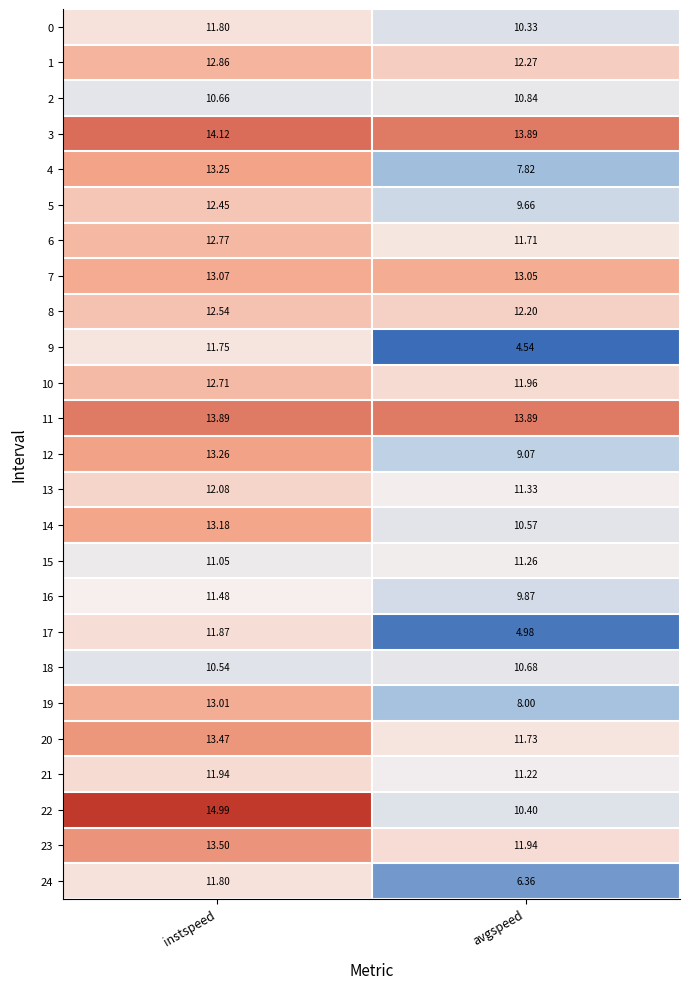

Which label corresponds to the largest value in the chart?

instspeed